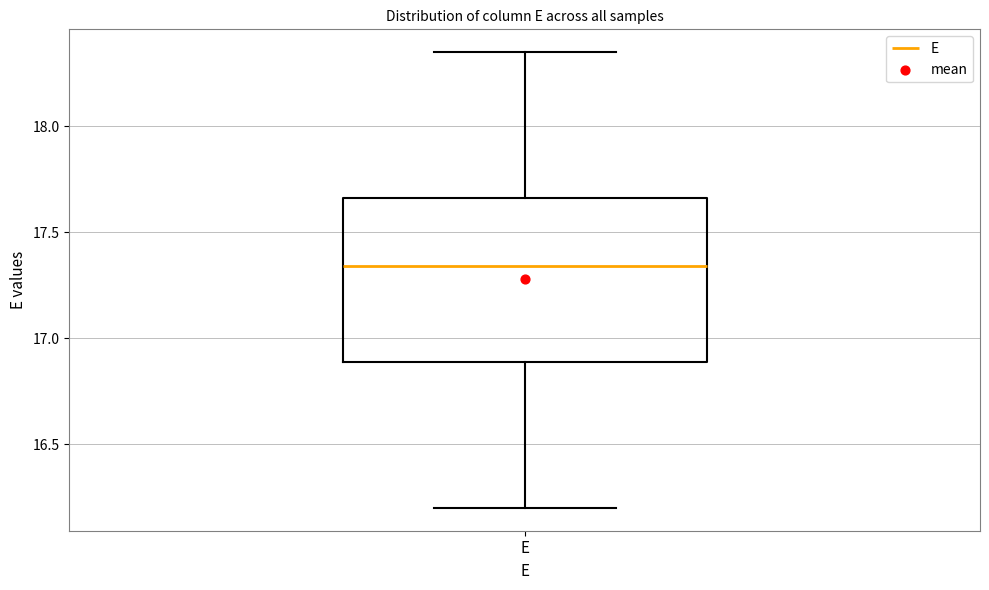

Read this box plot against the y-axis: the position of the median line, the range covered by the box, and the ends of both whiskers. The values are not printed on the chart, so give them approximately, as read against the axis.

median 17.35, box 16.90 to 17.65, whiskers 16.20 to 18.35